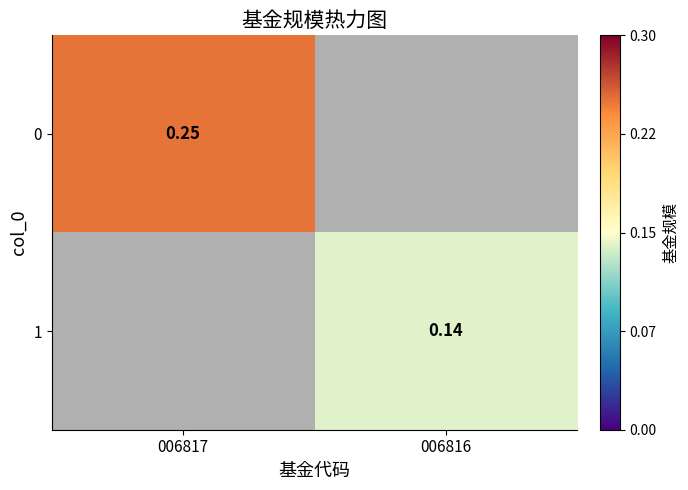

How many distinct data groups are displayed?

2